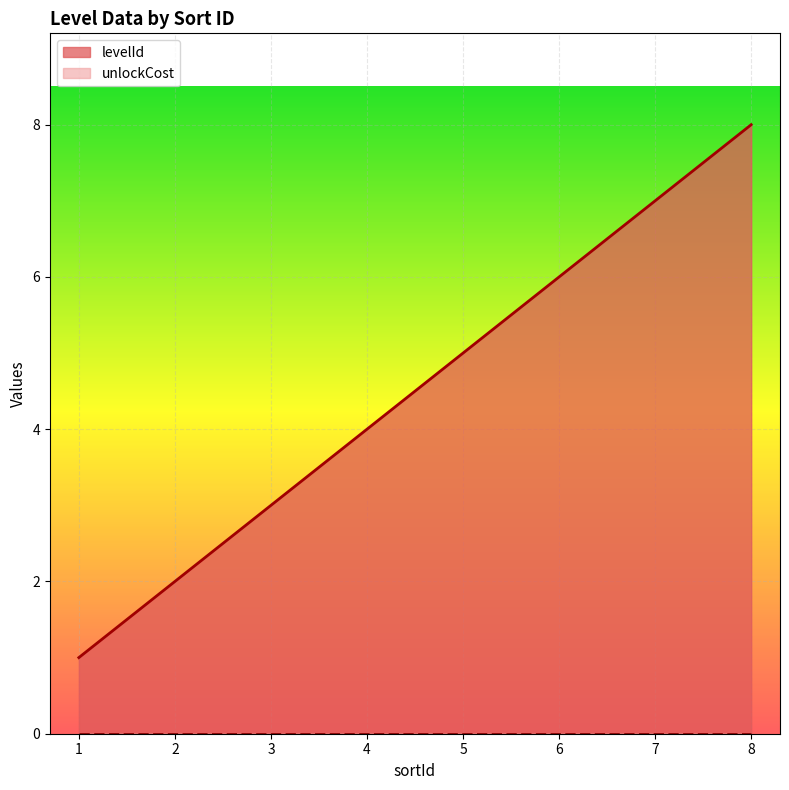

What is the change in value from 1 to 7?

+6